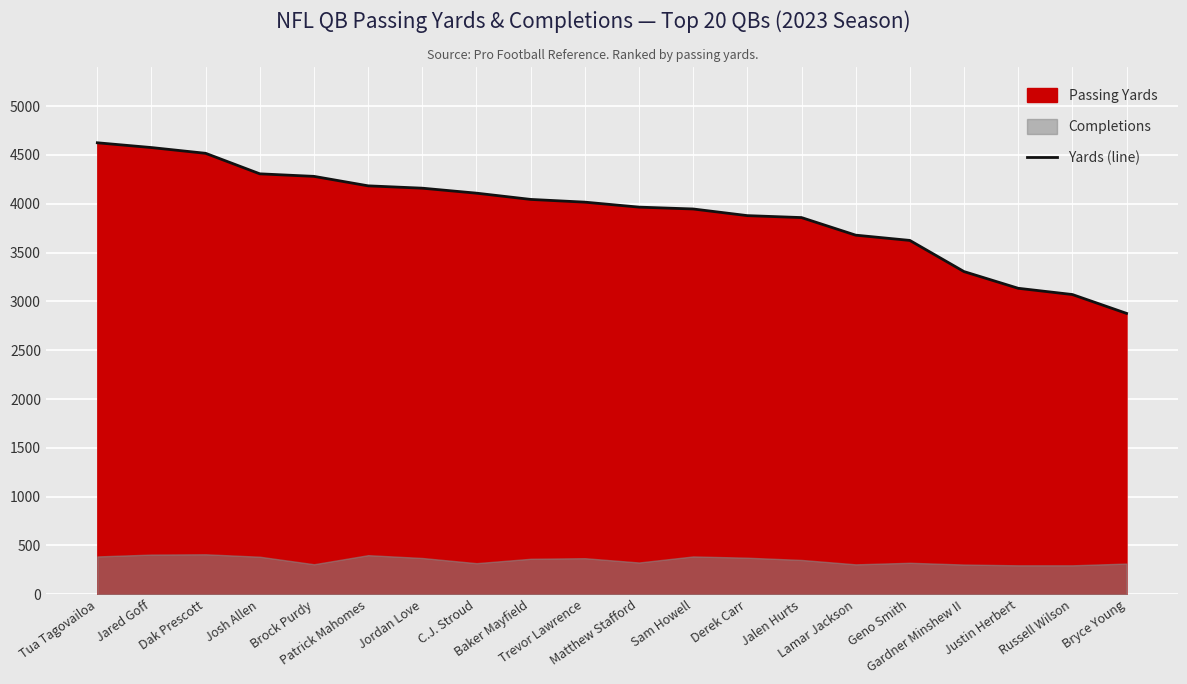

Rank the categories by value from lowest to highest.

Bryce Young, Russell Wilson, Justin Herbert, Gardner Minshew II, Geno Smith, Lamar Jackson, Jalen Hurts, Derek Carr, Sam Howell, Matthew Stafford, Trevor Lawrence, Baker Mayfield, C.J. Stroud, Jordan Love, Patrick Mahomes, Brock Purdy, Josh Allen, Dak Prescott, Jared Goff, Tua Tagovailoa